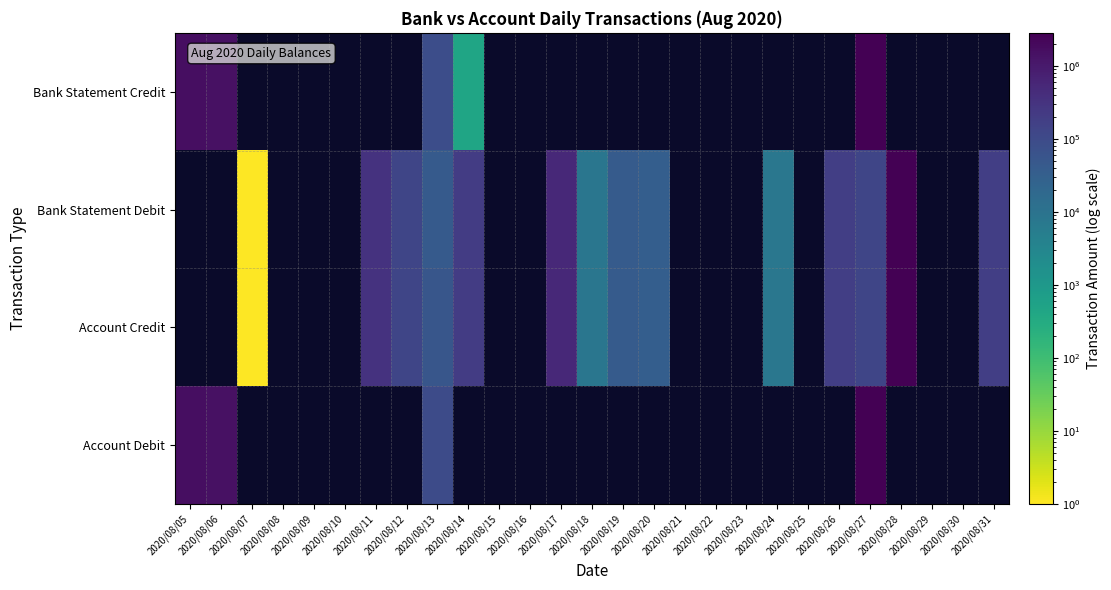

How many series are shown in this chart?

4